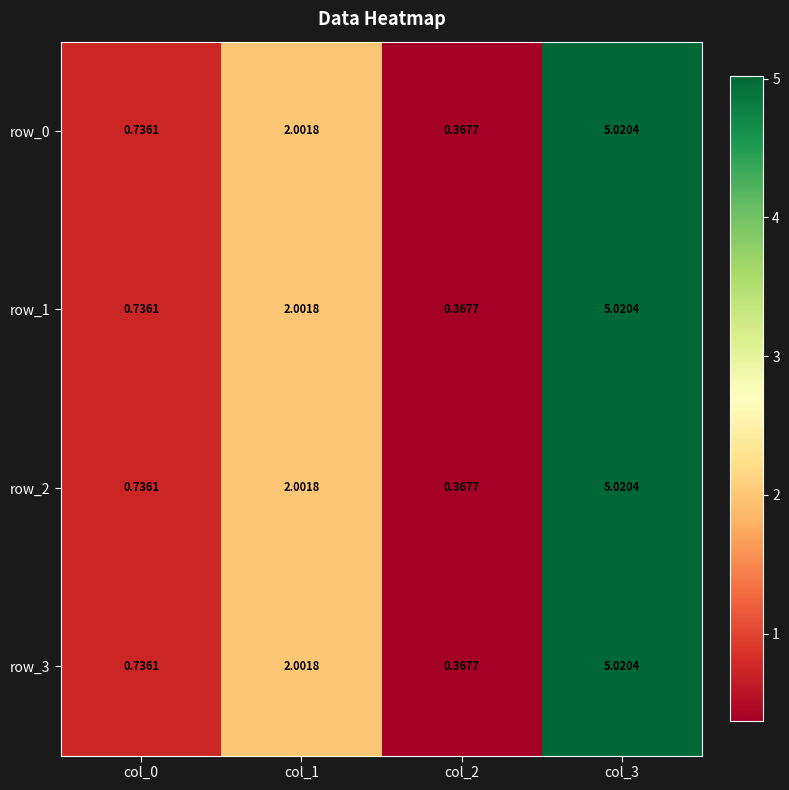

At how many categories does at least one series exceed 3?

1